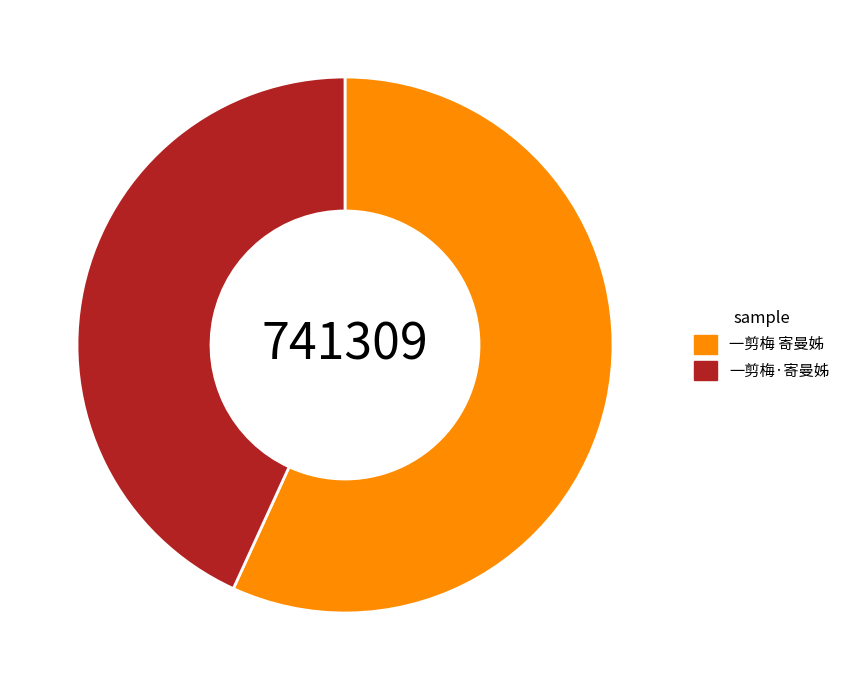

Do 一剪梅·寄曼姊 and 一剪梅 寄曼姊 together represent more than half of the pie?

Yes